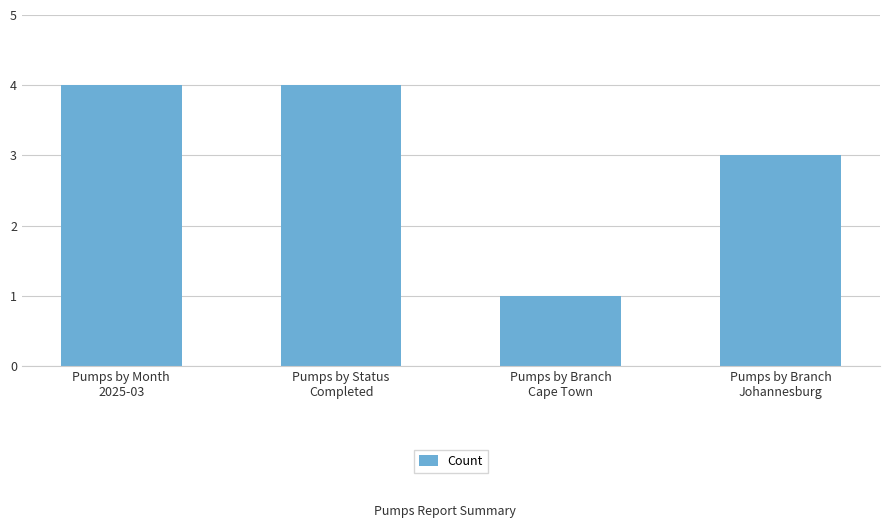

What is the difference between the values at Pumps by Status
Completed and Pumps by Branch
Johannesburg?

1